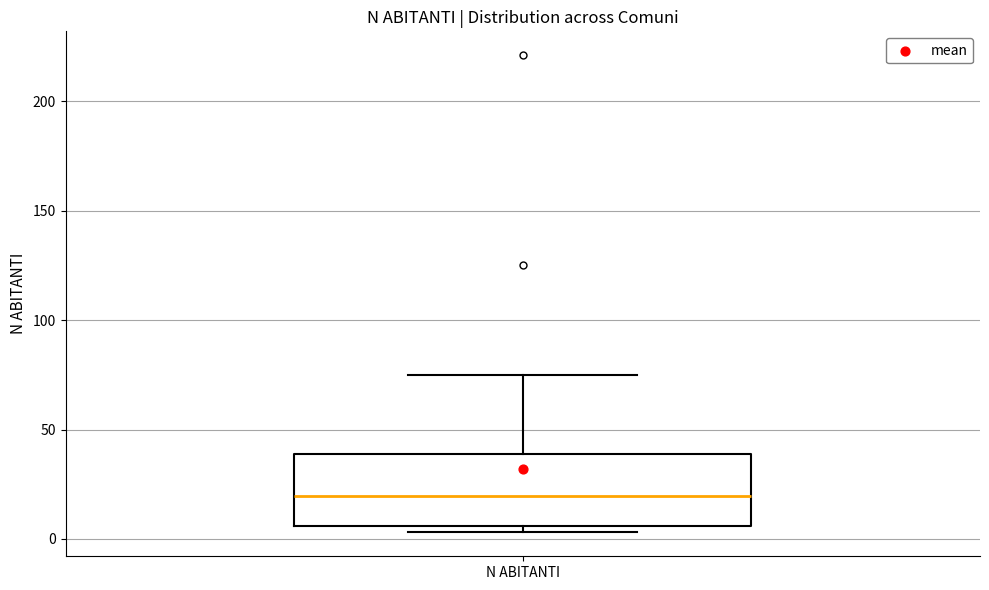

Where does the upper whisker of the box for N ABITANTI end on the y-axis? The values are not printed on the chart, so give them approximately, as read against the axis.

75